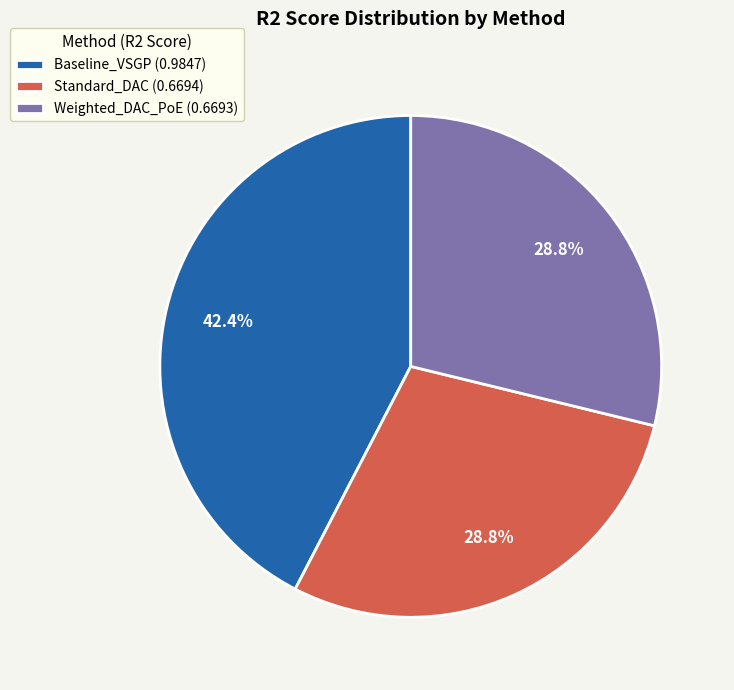

To the nearest percent, what is the difference between the Weighted_DAC_PoE and Baseline_VSGP slice percentages?

14%